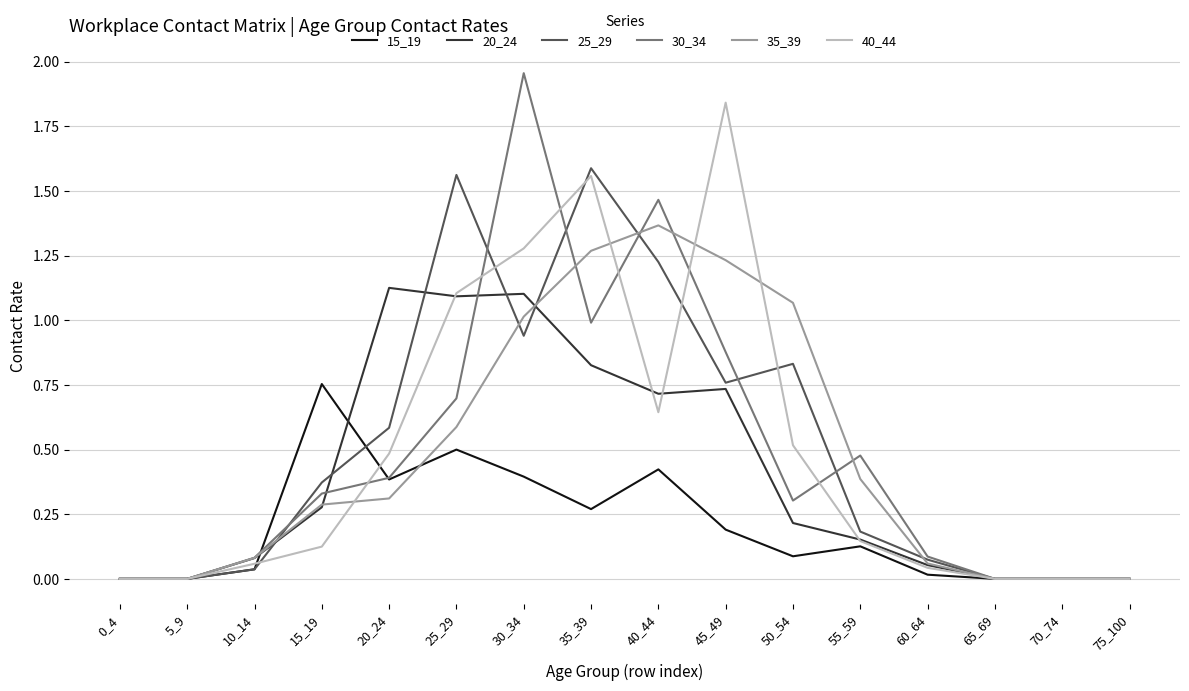

Which series has the largest range (max minus min)?

30_34